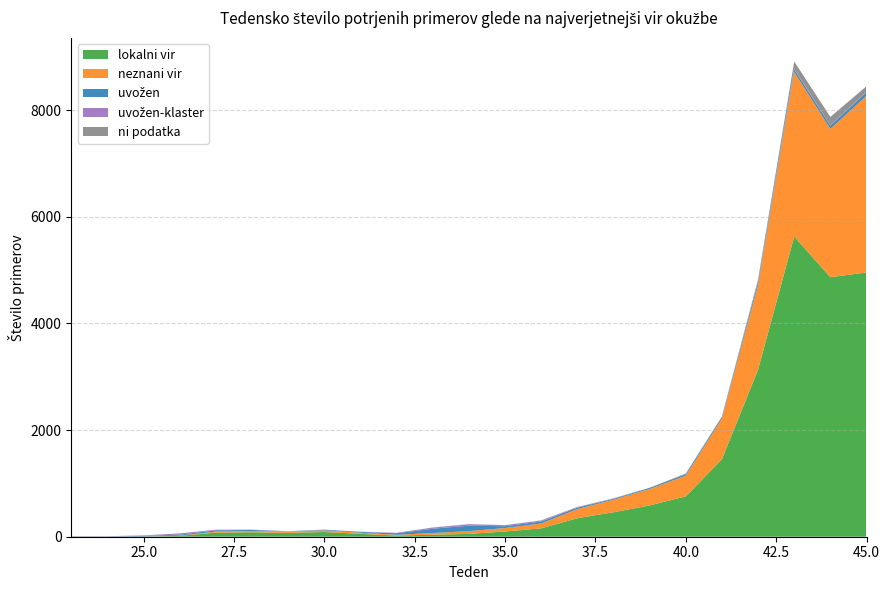

Reading left to right, list all the values displayed in this chart.

lokalni vir: 1	0	0	17	77	83	73	88	54	22	38	53	98	157	347	459	587	756	1452	3133	5631	4868	4958
neznani vir: 3	2	2	3	19	25	28	31	21	14	31	52	65	92	171	235	309	389	766	1577	3087	2784	3315
uvožen: 4	4	13	19	24	19	2	11	16	29	81	102	34	35	27	16	20	29	28	56	49	59	66
uvožen-klaster: 4	5	10	24	12	6	1	4	3	9	21	28	20	19	9	7	1	2	0	10	15	8	8
ni podatka: 0	0	0	0	0	0	0	0	0	0	3	1	1	4	5	4	2	10	11	50	134	156	105